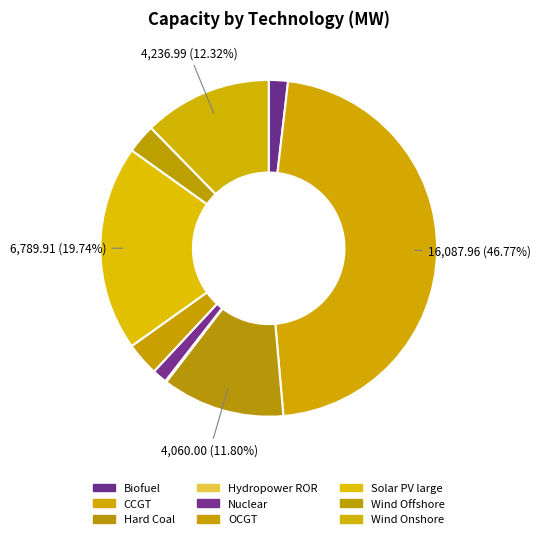

To the nearest percent, what is the difference between the CCGT and Wind Onshore slice percentages?

34%